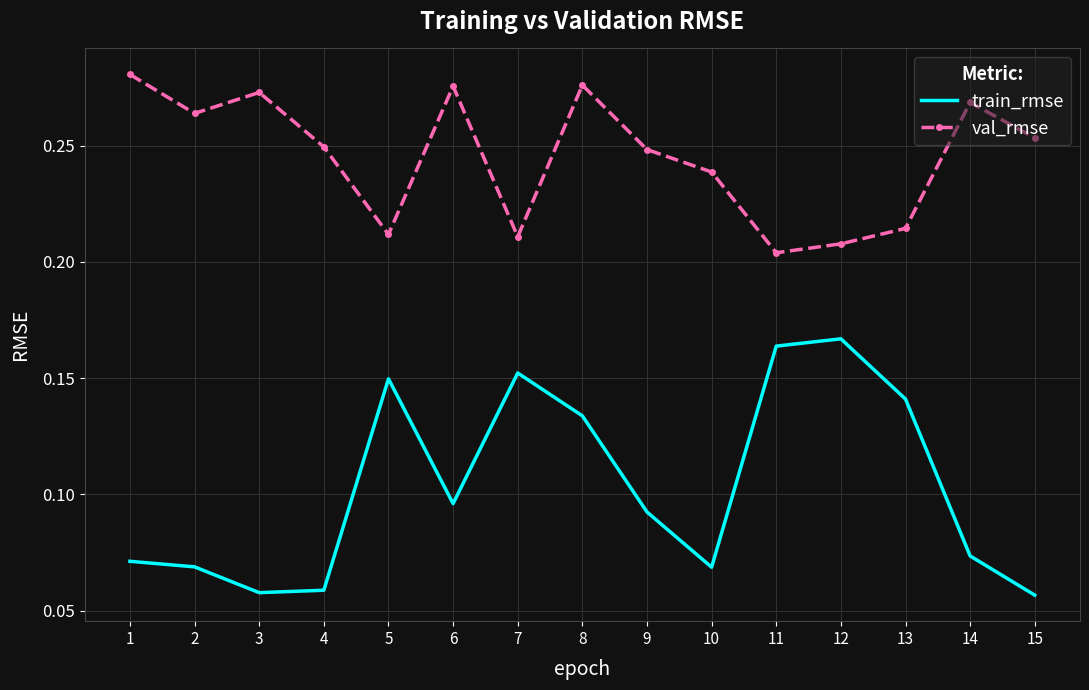

At which category is the sum across all series the highest?

8